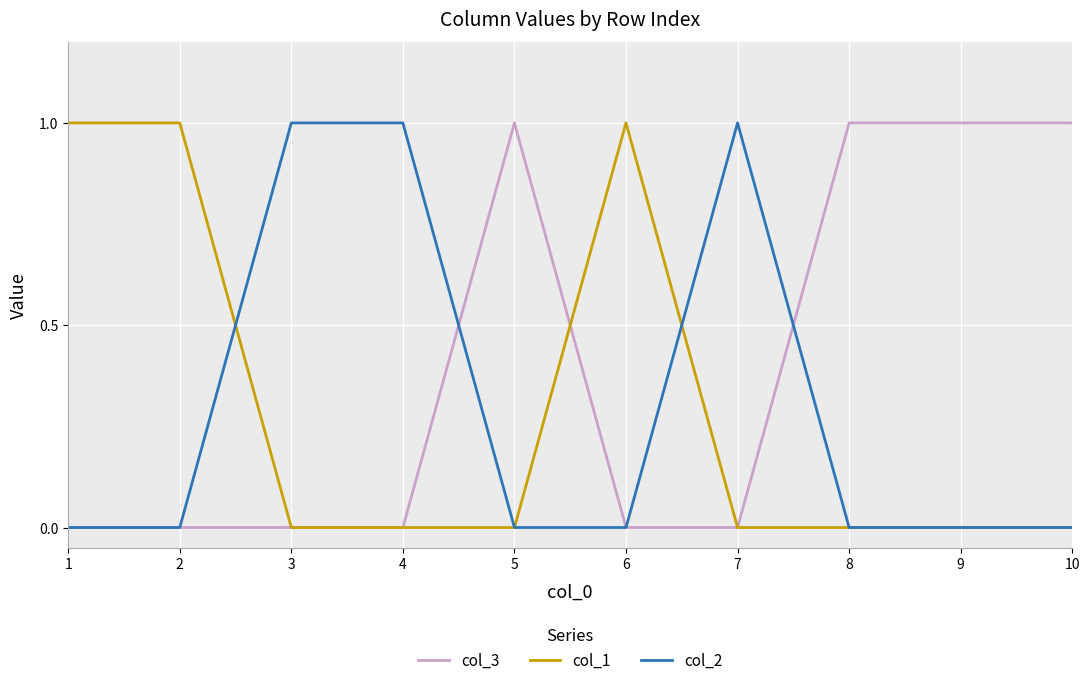

The value of col_2 at 6 is 0. True or false?

True